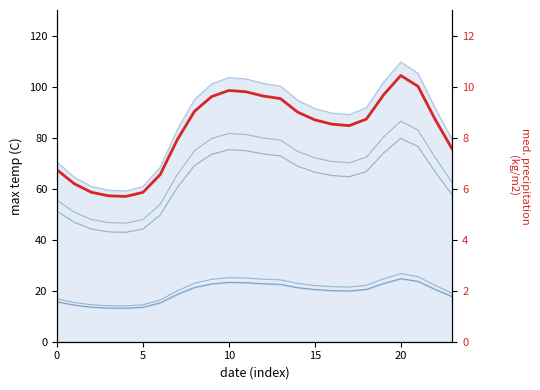

Is it true that col_7 equals 42.9 at 20?

False